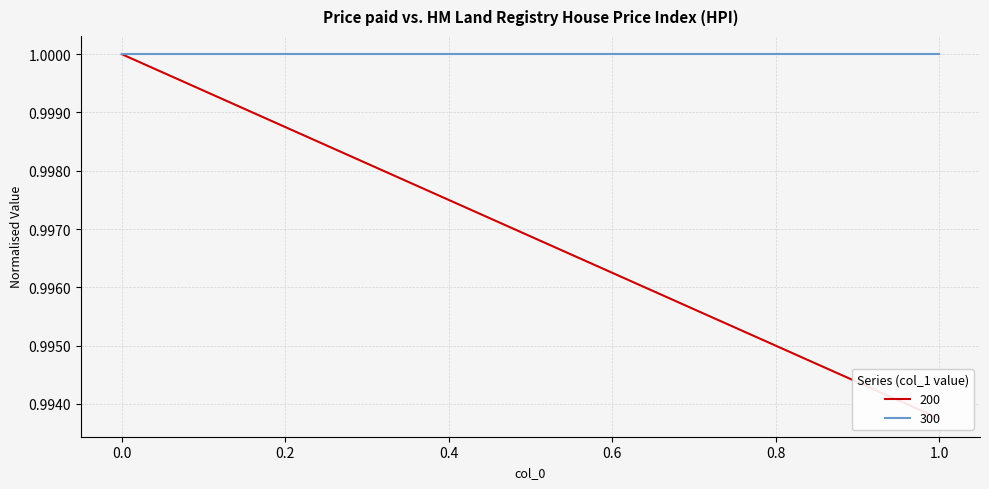

Is this an area chart (filled region under the line)?

No